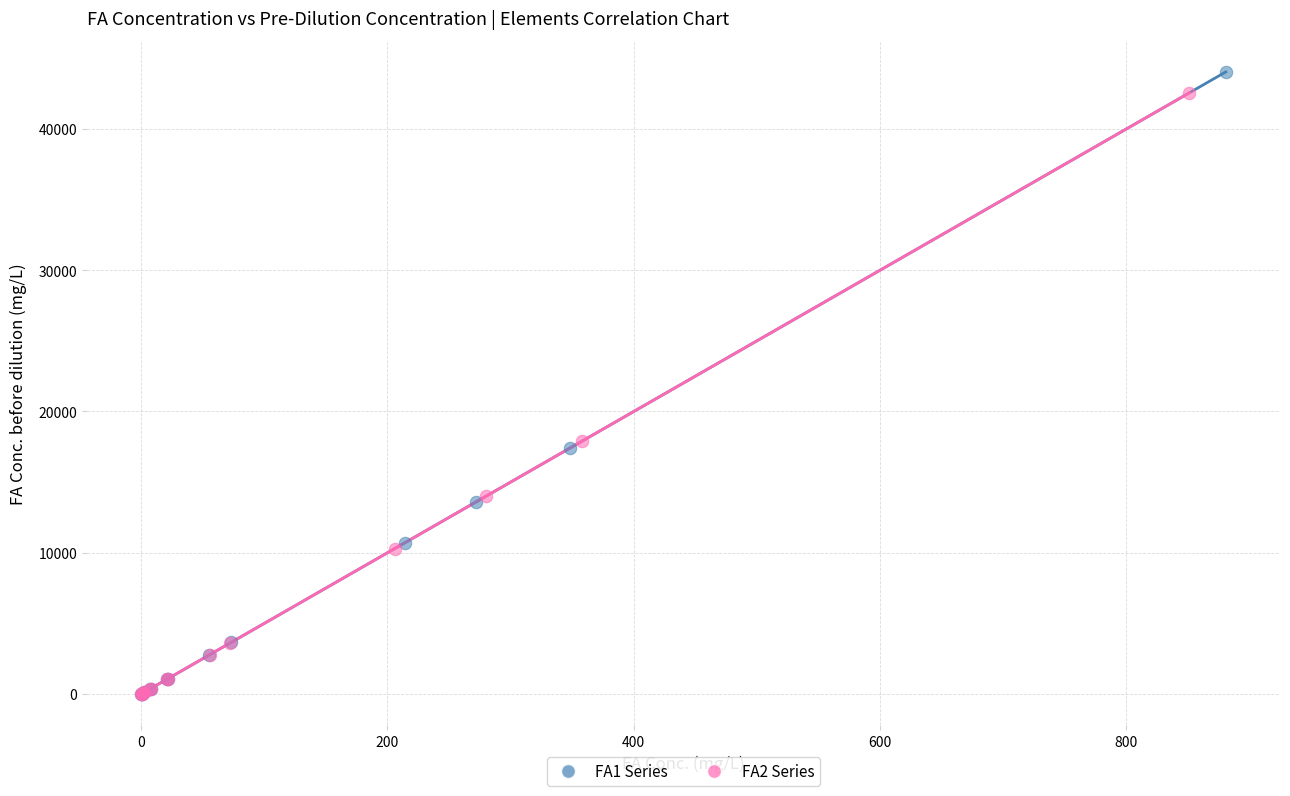

Which series has the widest spread of Y values?

FA1 Series